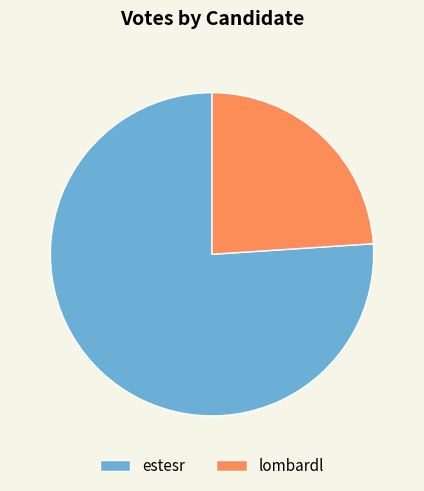

What is the ratio of the value at lombardl to the value at estesr?

0.3